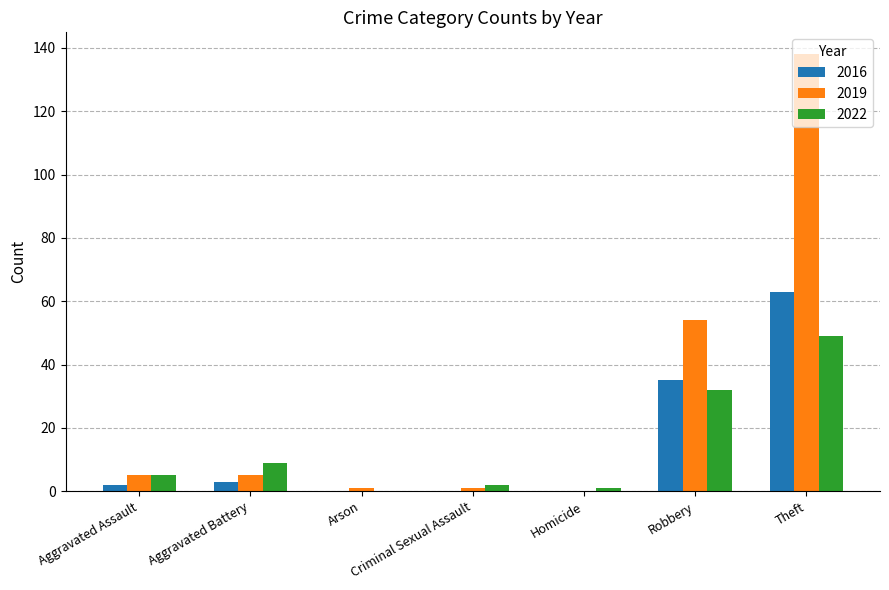

Count the number of data series in this chart.

3